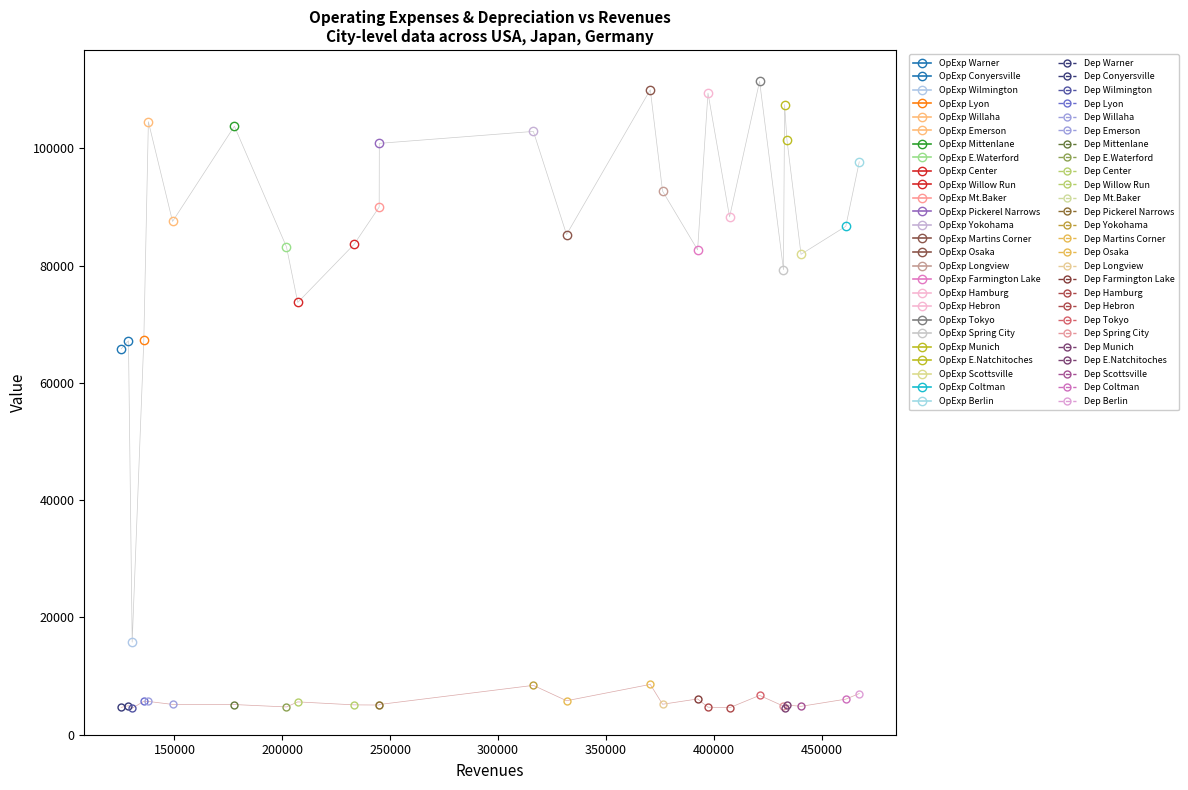

Rank the series by their maximum value, from highest to lowest.

Operating Expenses, Depreciation